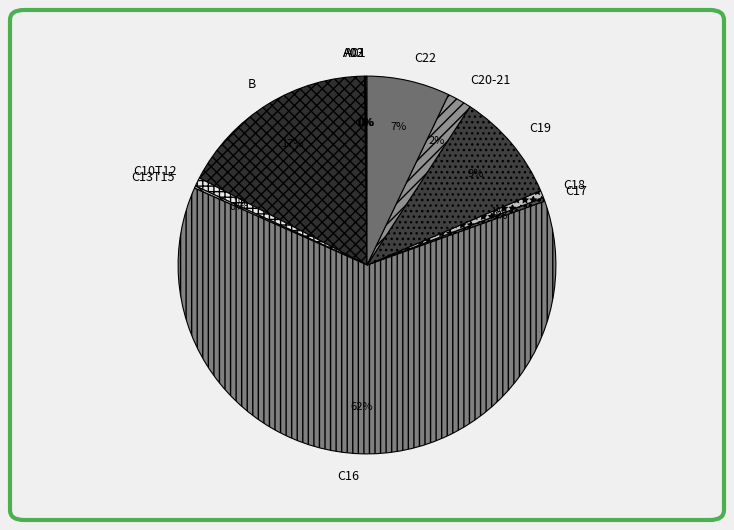

The C22 slice represents 7% of the pie. True or false?

True